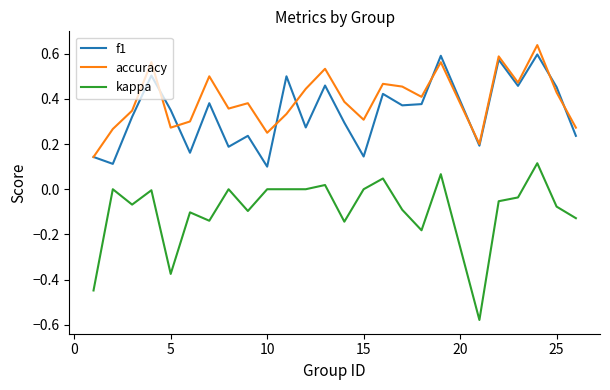

Which series has the widest spread of values?

kappa